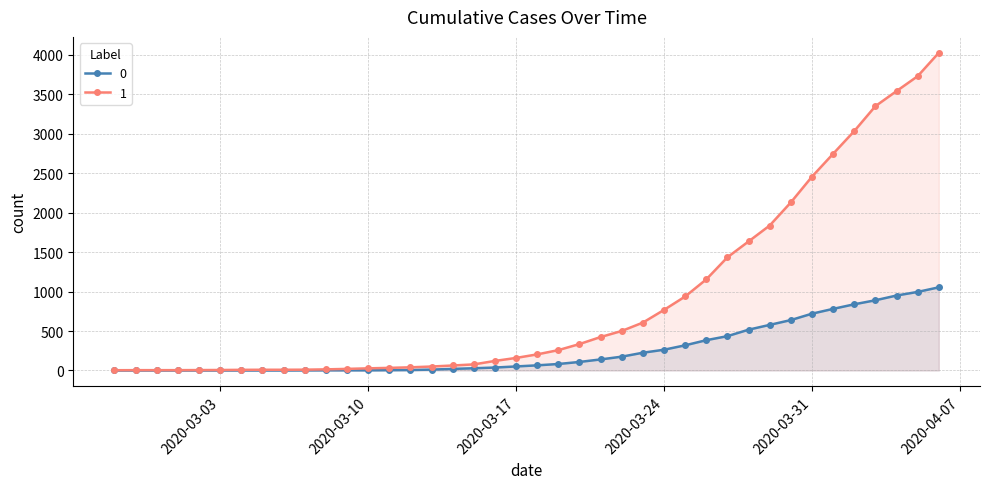

How many categories are shown in the chart?

40